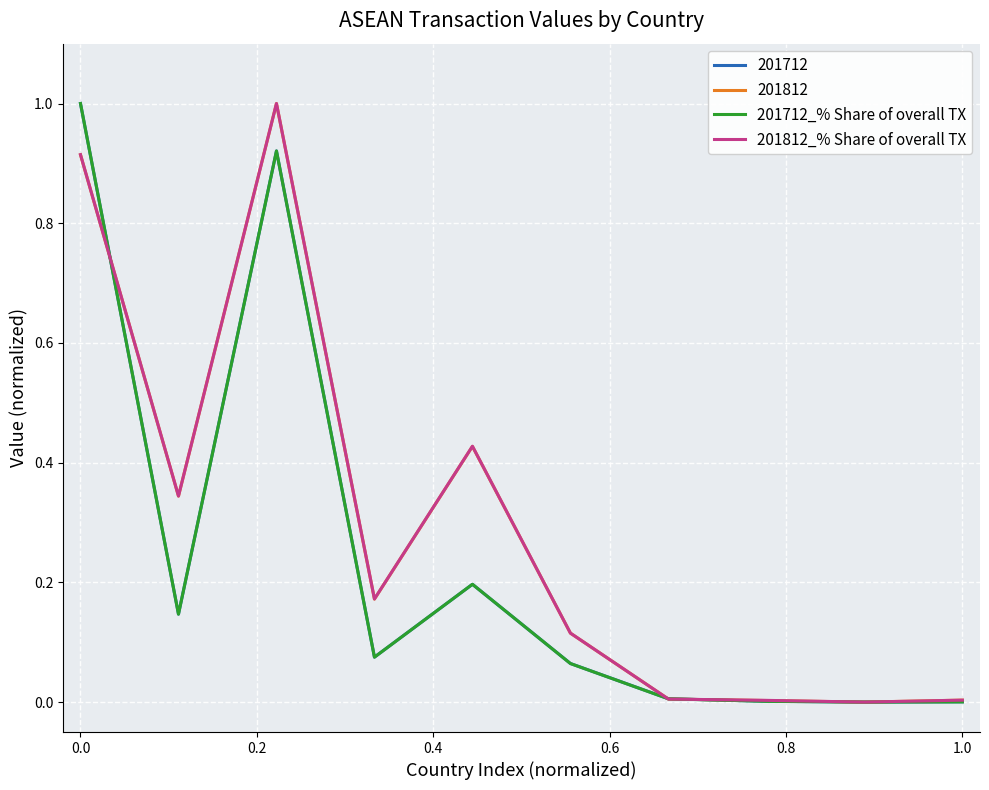

What is the highest value of the 201812 series?

1.0